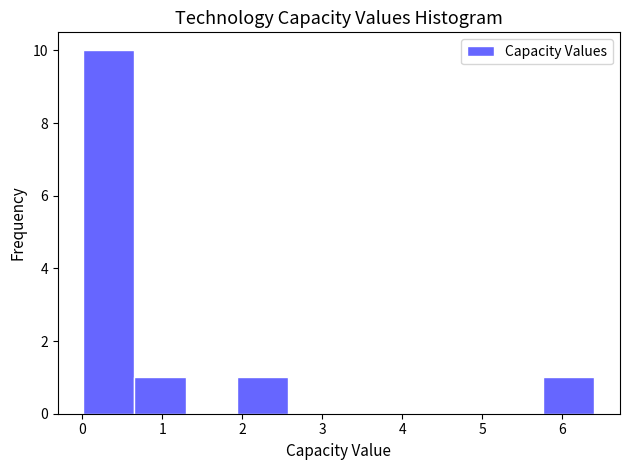

Reading left to right, list every bar in this chart as the range it spans on the x-axis followed by its height. Neither the bar edges nor the heights are printed on the chart, so give them approximately, as read against the axes.

0.0 to 0.6: 10
0.6 to 1.3: 1
1.3 to 1.9: 0
1.9 to 2.6: 1
2.6 to 3.2: 0
3.2 to 3.8: 0
3.8 to 4.5: 0
4.5 to 5.1: 0
5.1 to 5.8: 0
5.8 to 6.4: 1